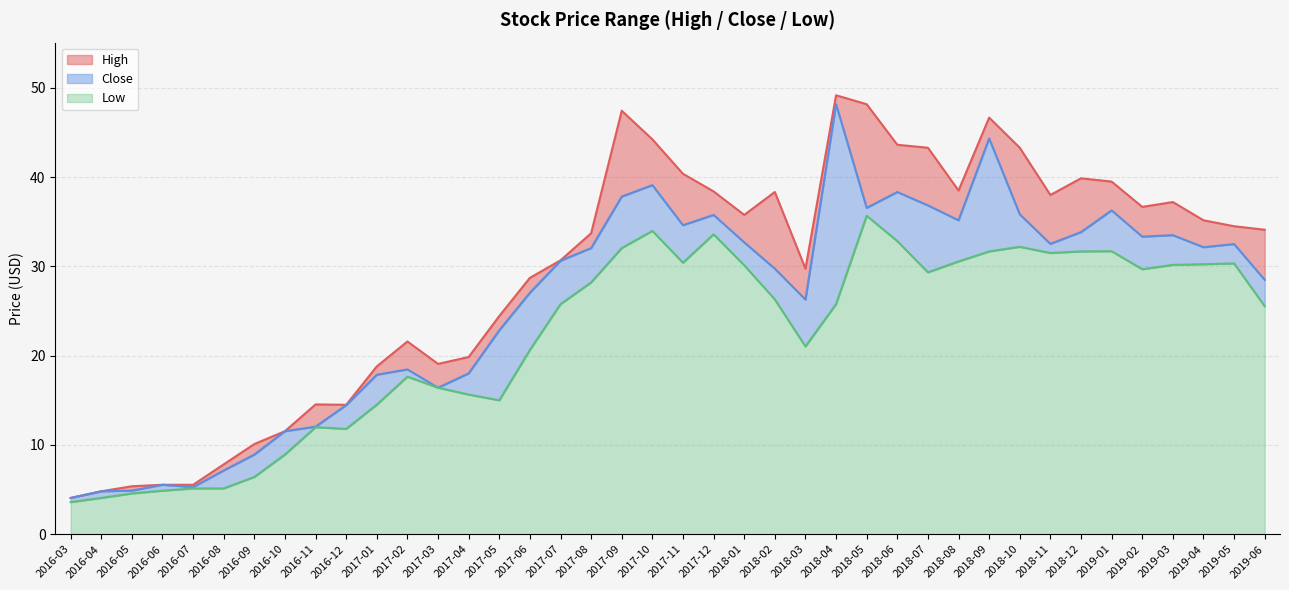

What position from the left is 2019-02?

36